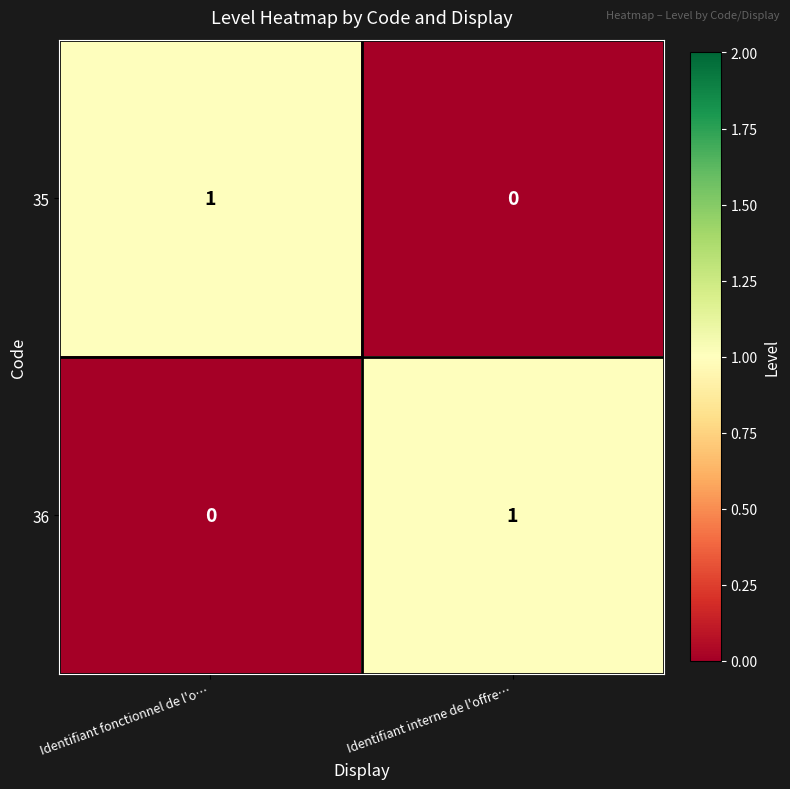

The 36 series shows 1 at Identifiant interne de l'offre…. True or false?

True